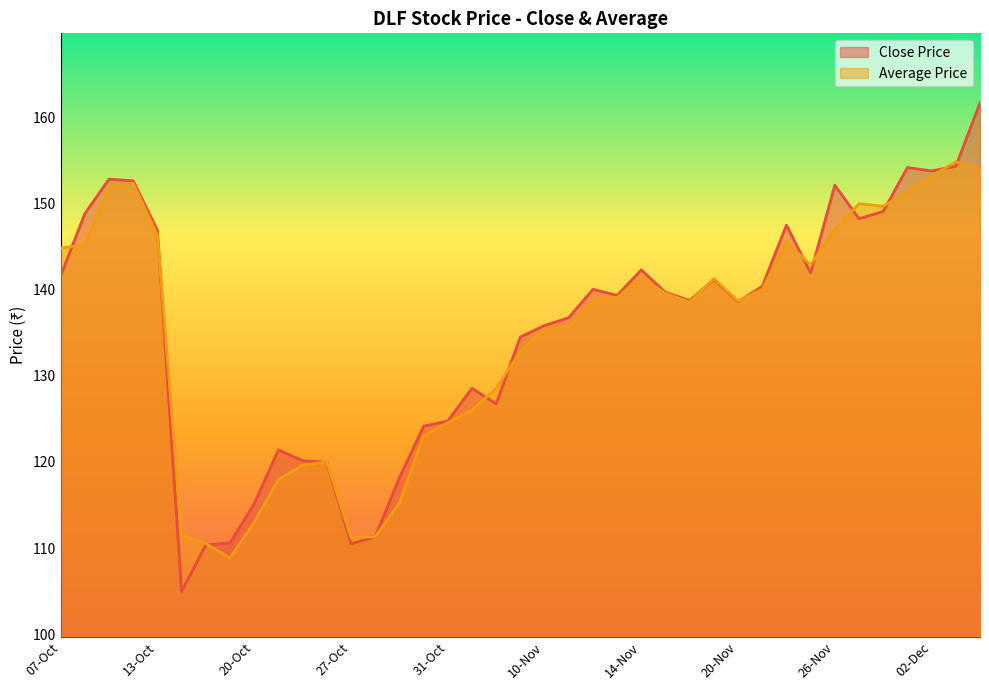

At which label is the value closest to 133?

07-Nov